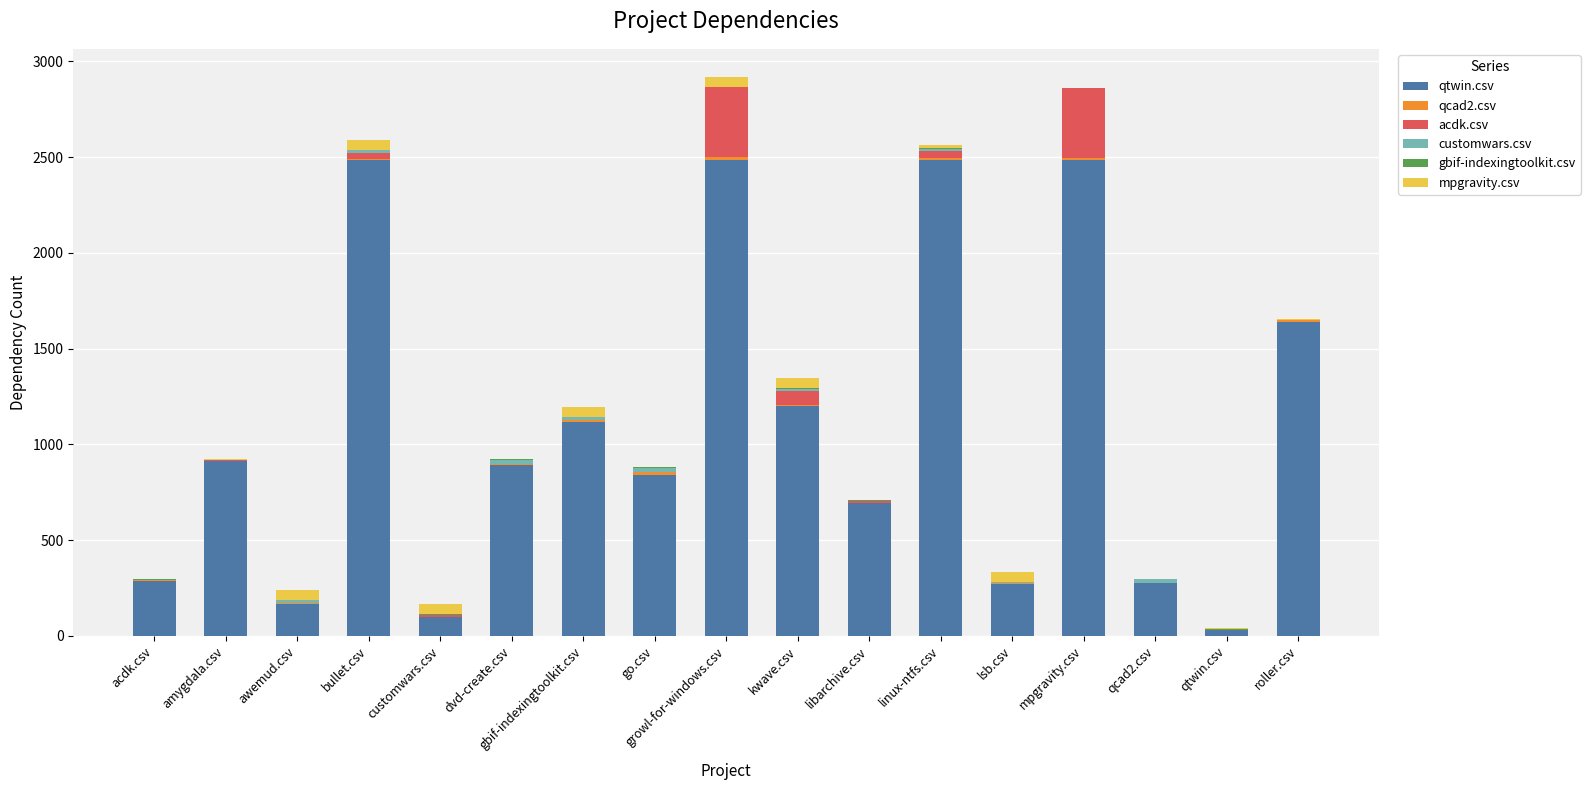

What is the total value across all series at bullet.csv?

2590